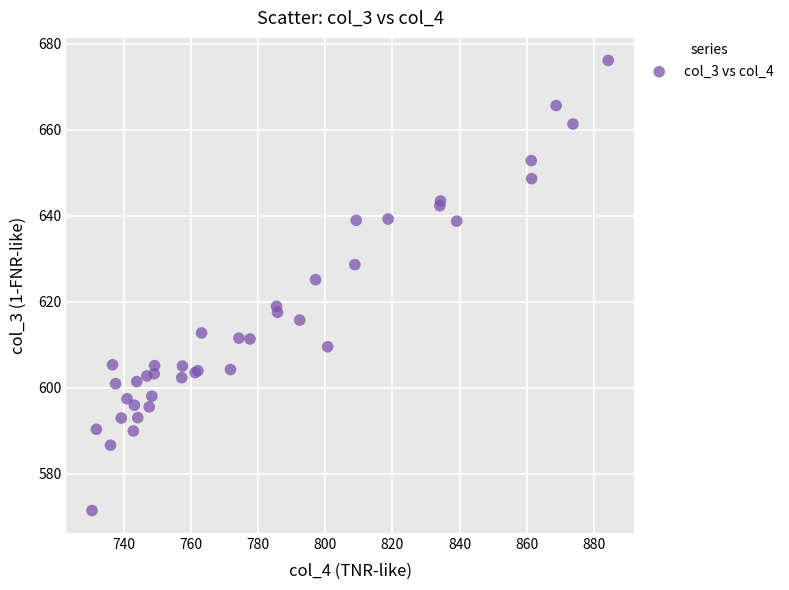

What Y value in the scatter plot is closest to 623?

625.1